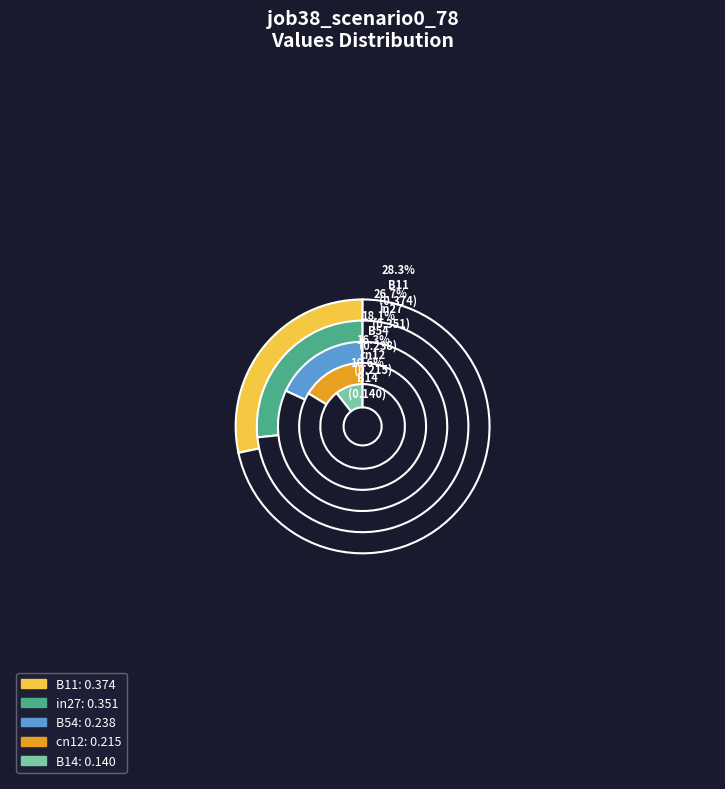

To the nearest percent, what is the combined percentage of in27 and B11?

55%